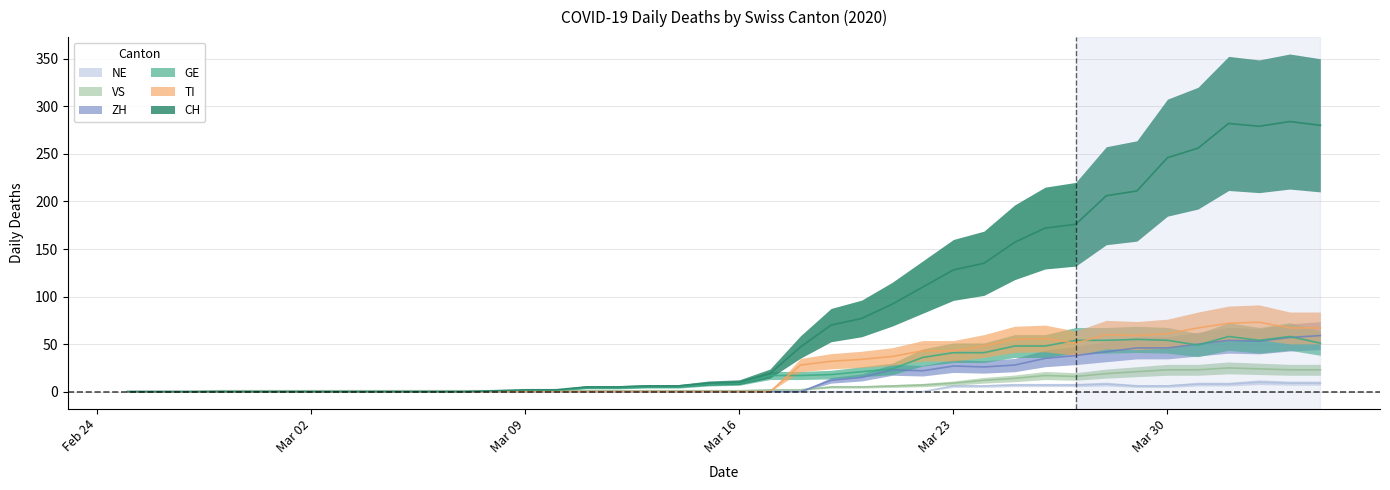

Which category has the lowest value in the TI series?

2020-02-25